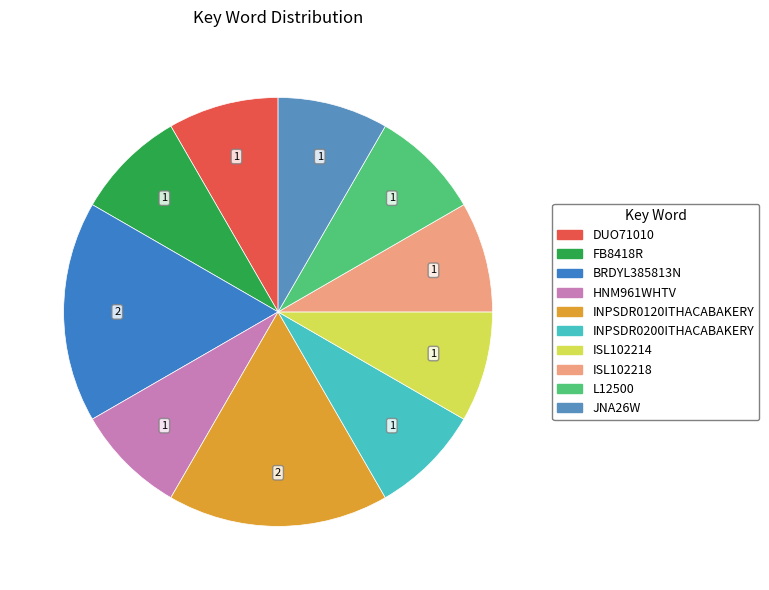

Approximately how many times larger is the value at ISL102214 compared to HNM961WHTV?

1.0